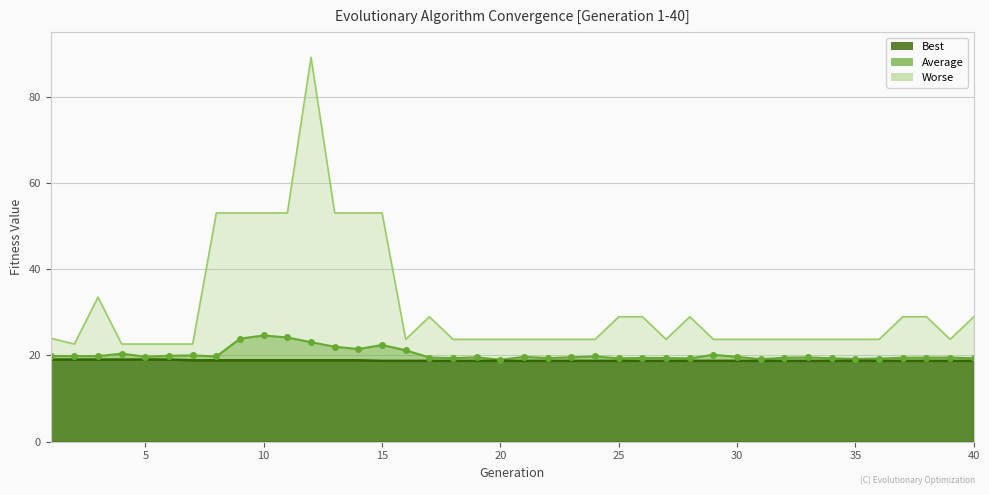

How many lines are shown in the chart?

2